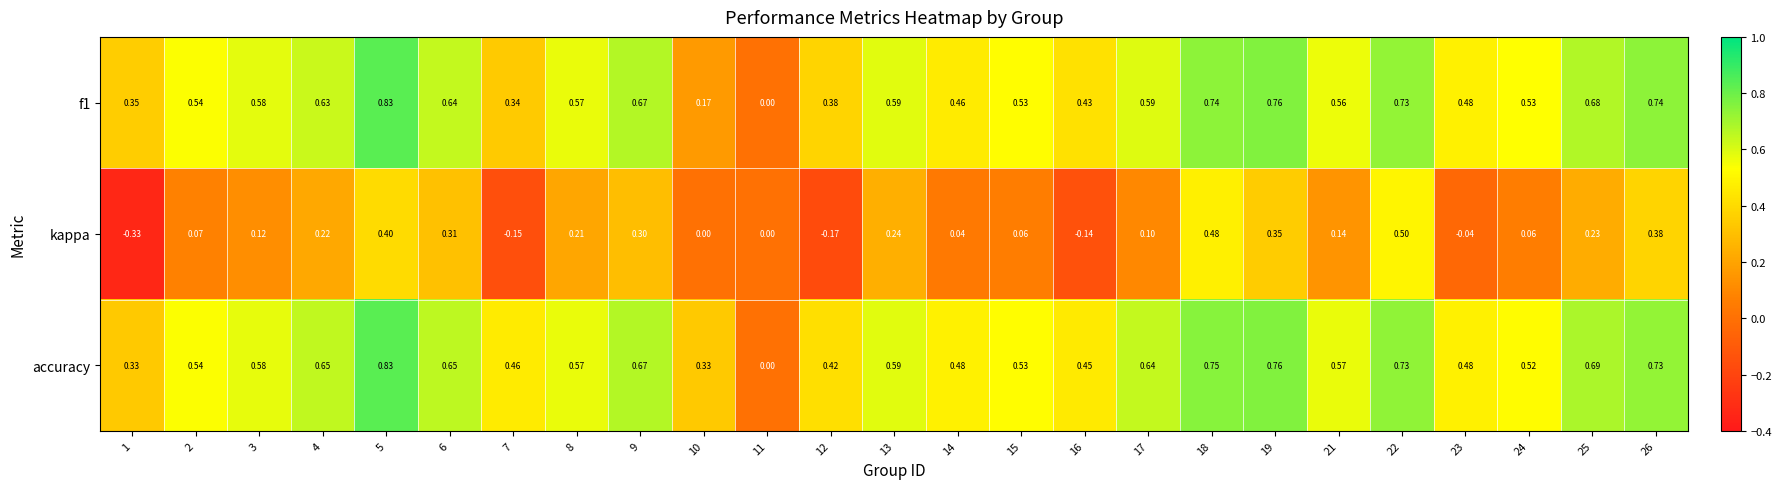

How many data points does each series have?

25